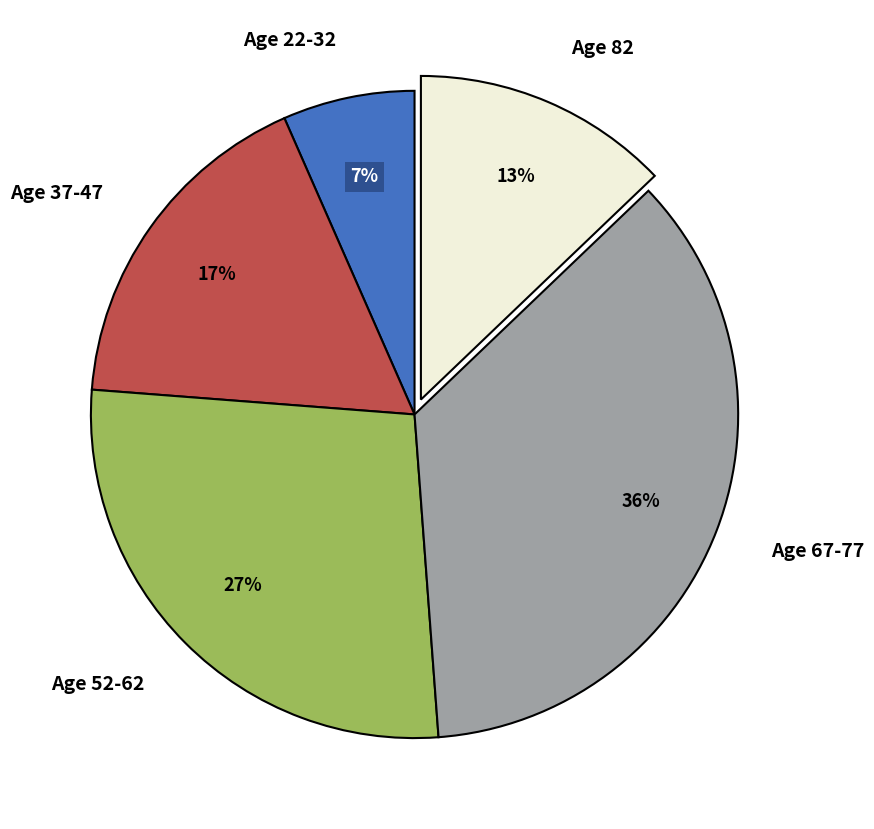

Is Age 67-77 the majority of the pie?

No